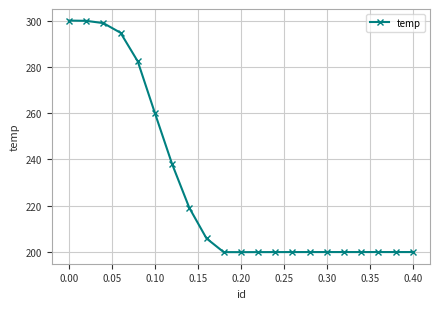

What is the difference between the maximum and minimum values?

100.0